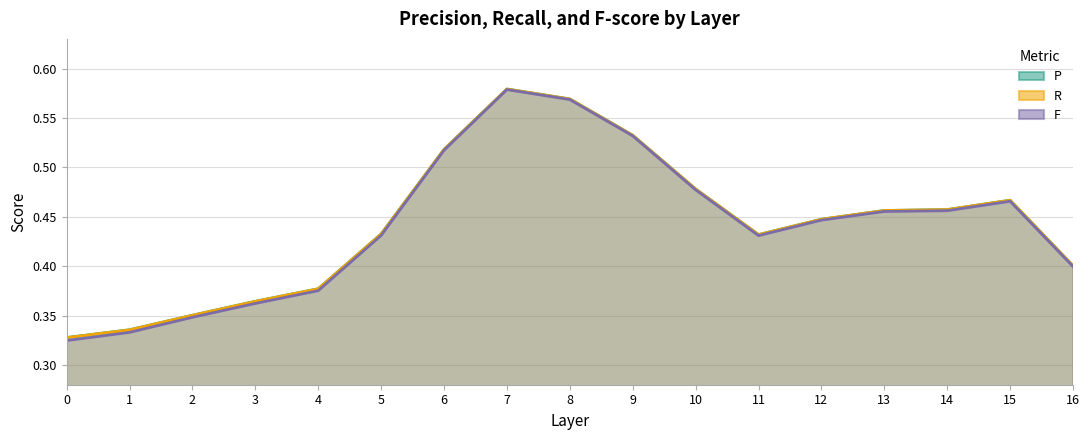

What are all the series names shown in the legend?

P, R, F